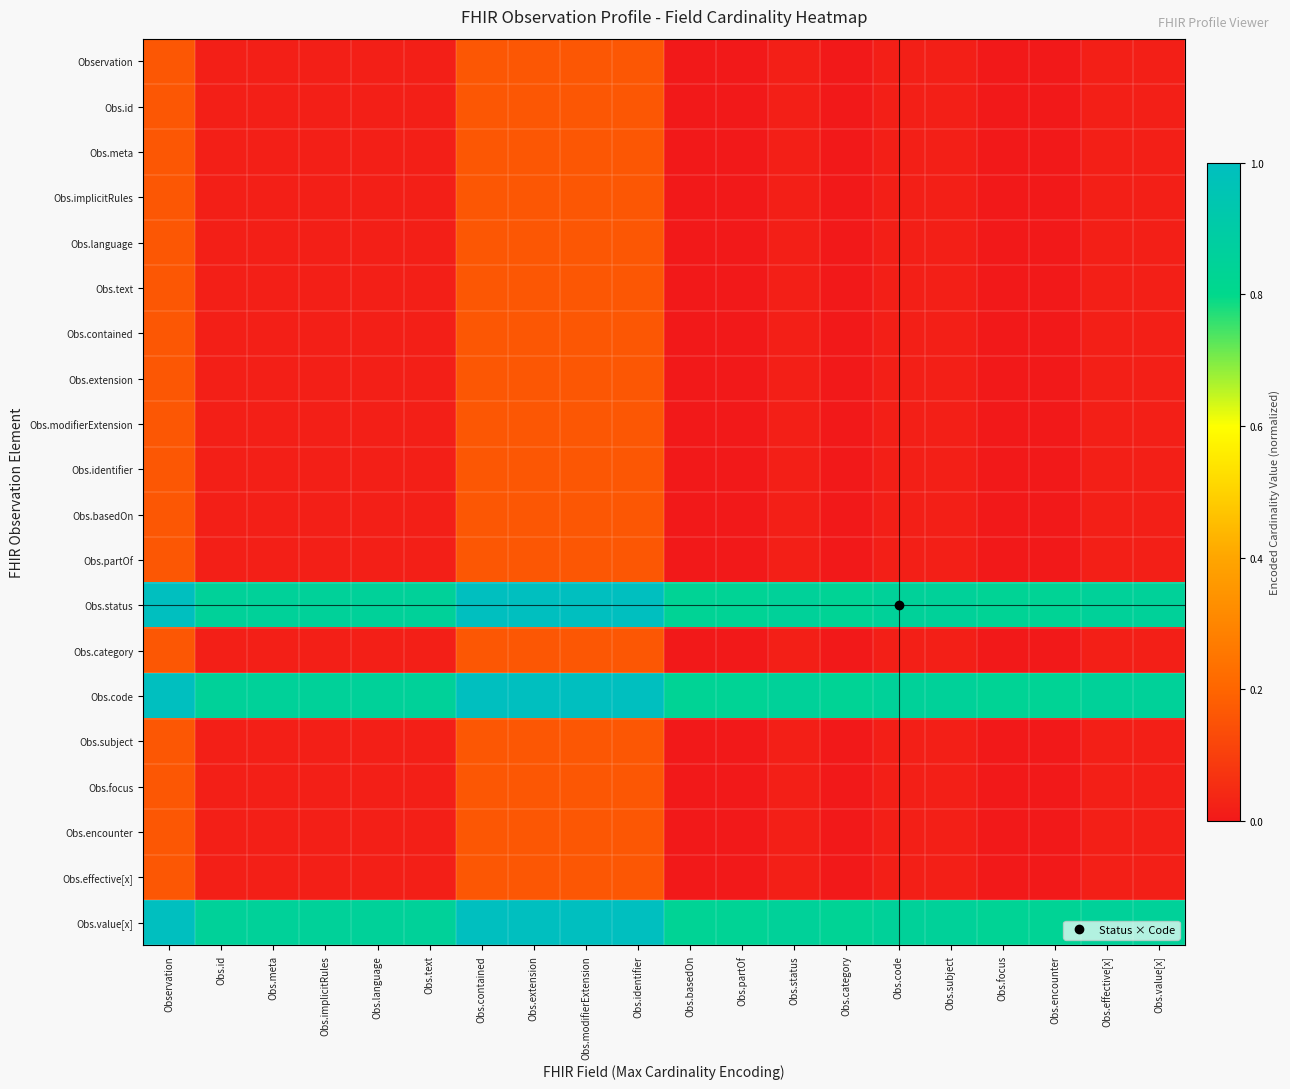

Between Obs.language and Obs.modifierExtension, which series saw the biggest shift?

Obs.status